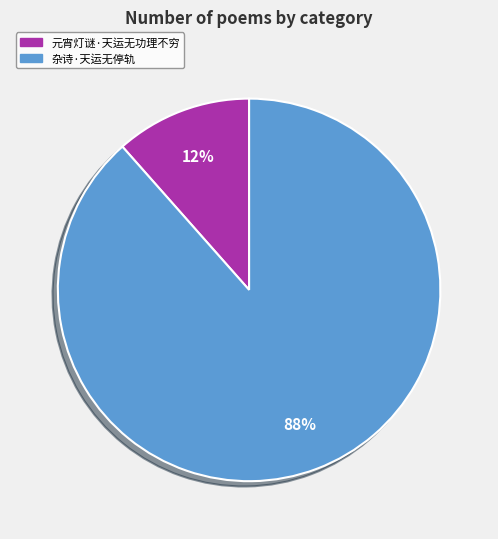

How many segments does this pie chart have?

2